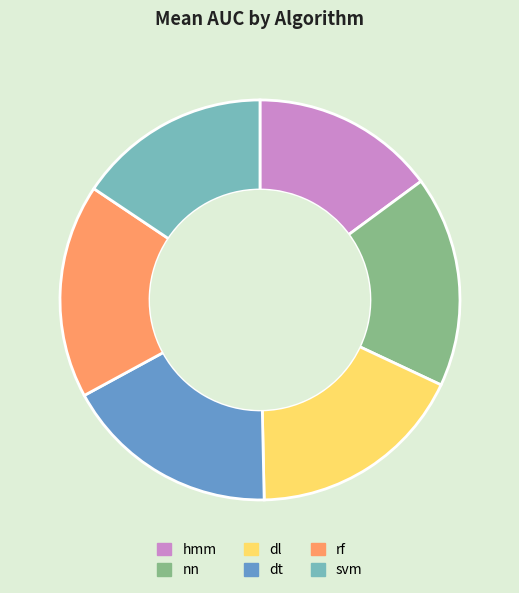

Does svm represent more than half of the total?

No